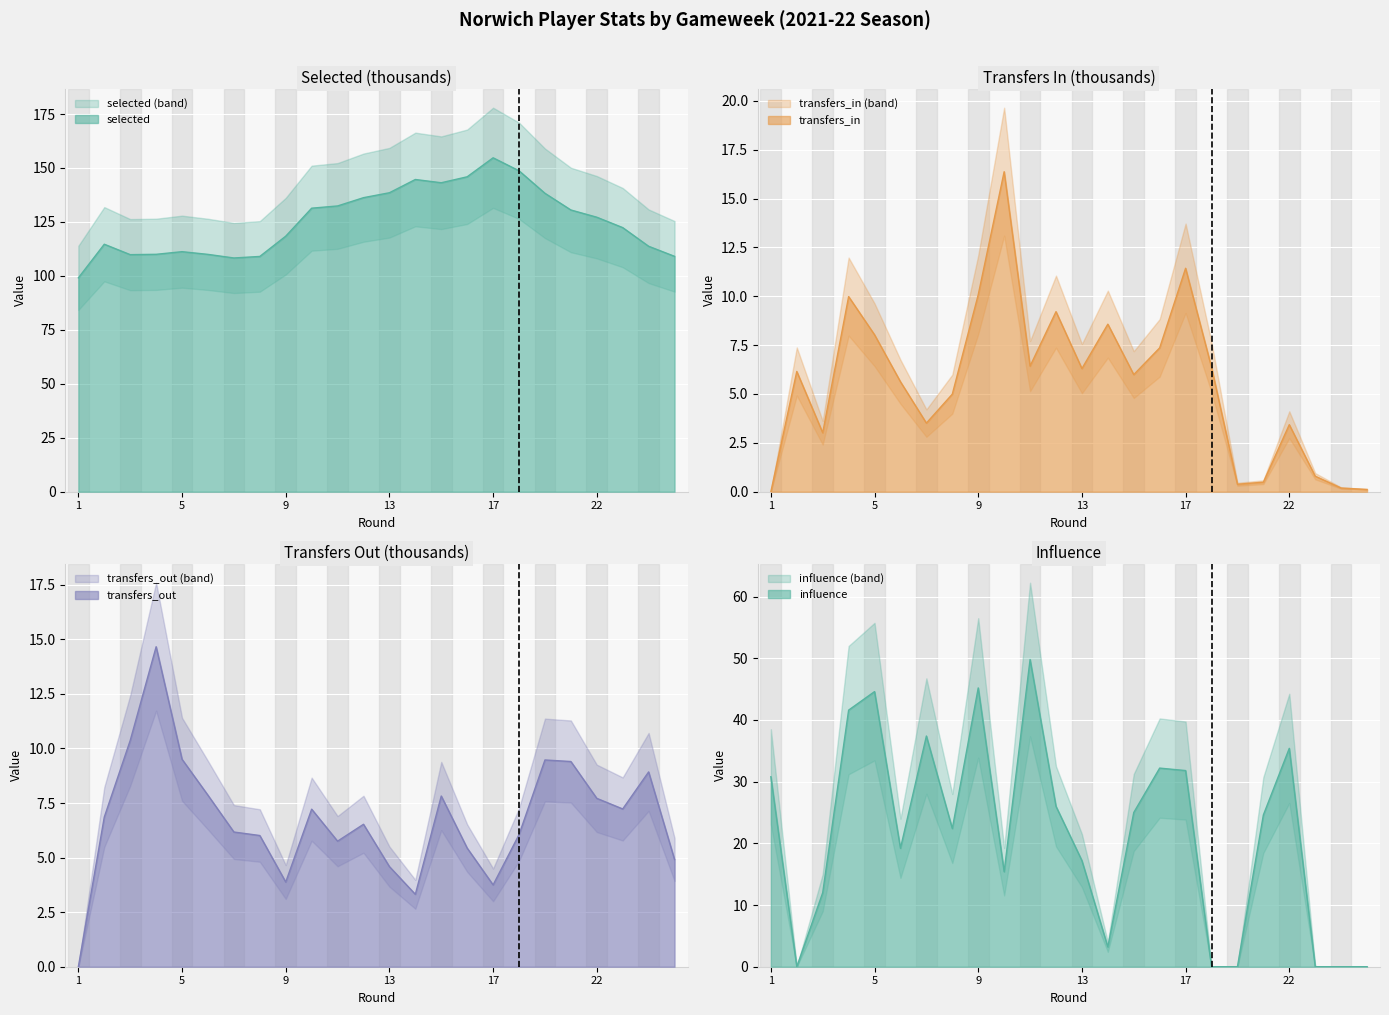

How many data points does each series have?

24